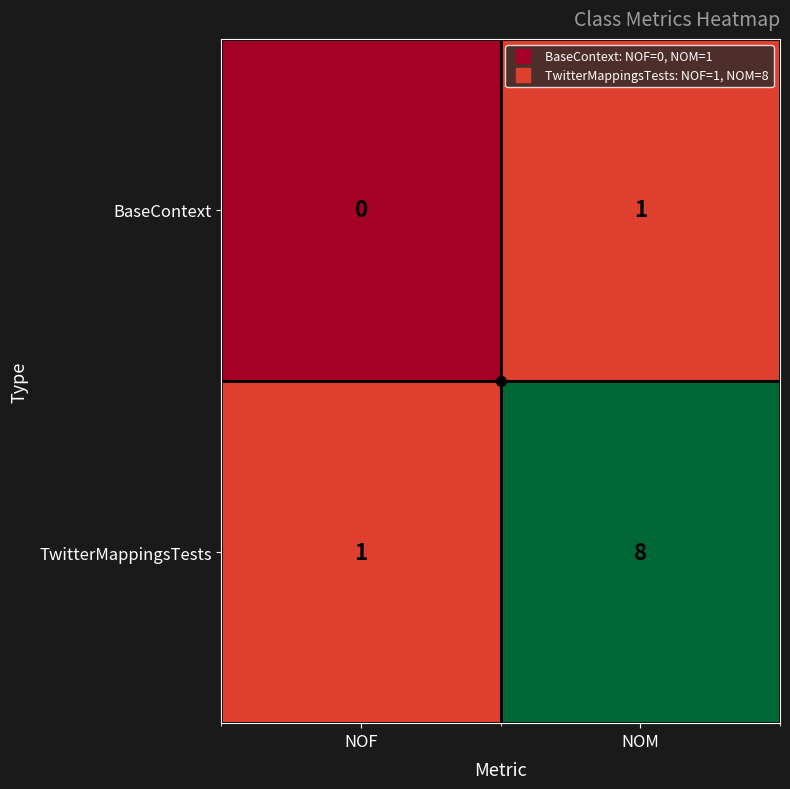

Where is BaseContext nearest to the value 0?

NOF